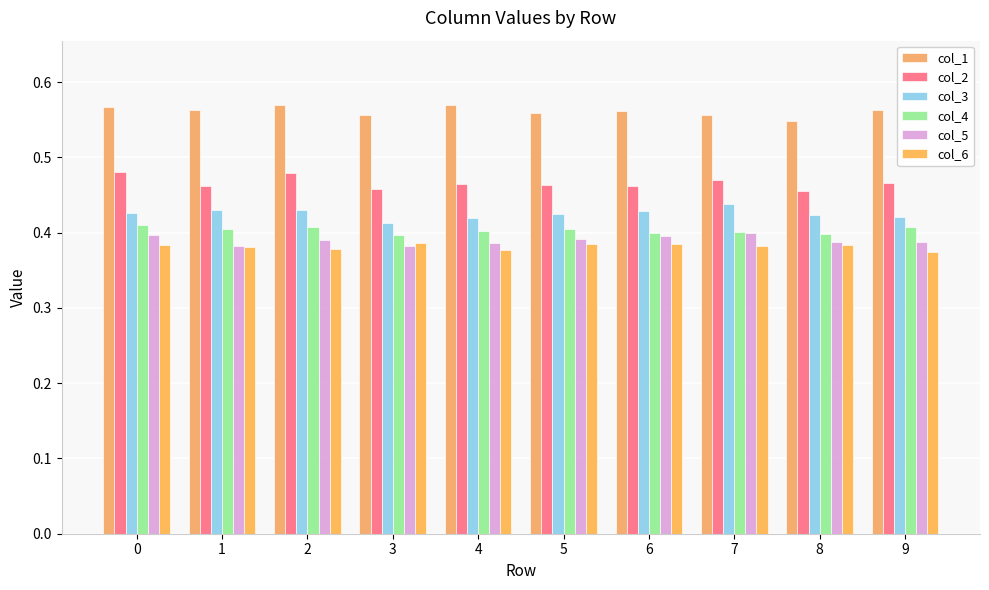

Does the chart contain stacked bars?

No